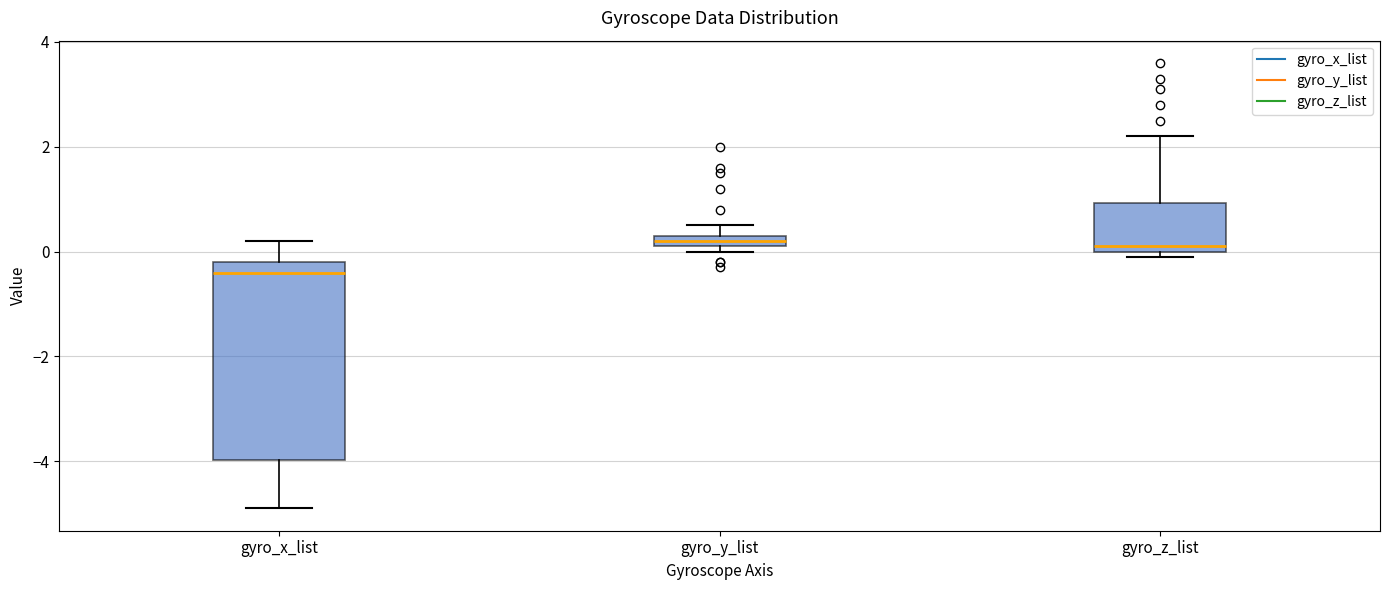

Which box's median line is the lowest?

gyro_x_list